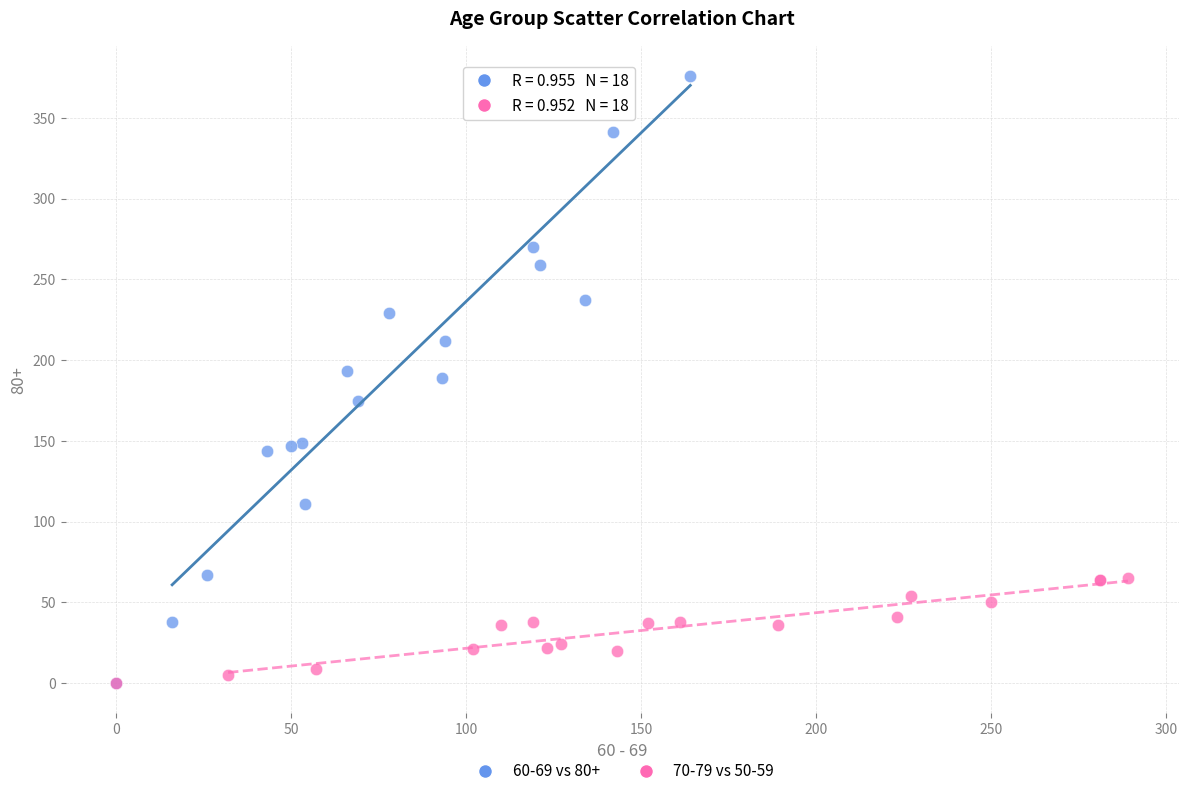

Which series has the largest Y range (max minus min)?

60-69 vs 80+